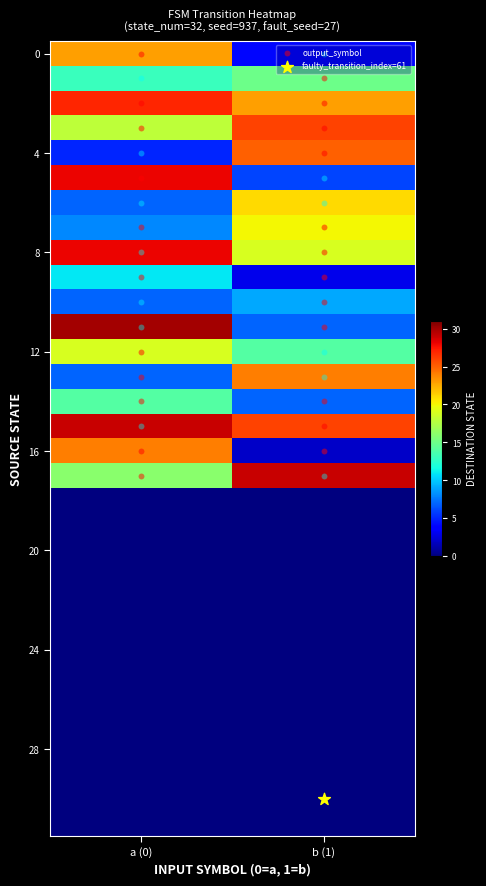

What is the difference between the highest and lowest values at b (1)?

29